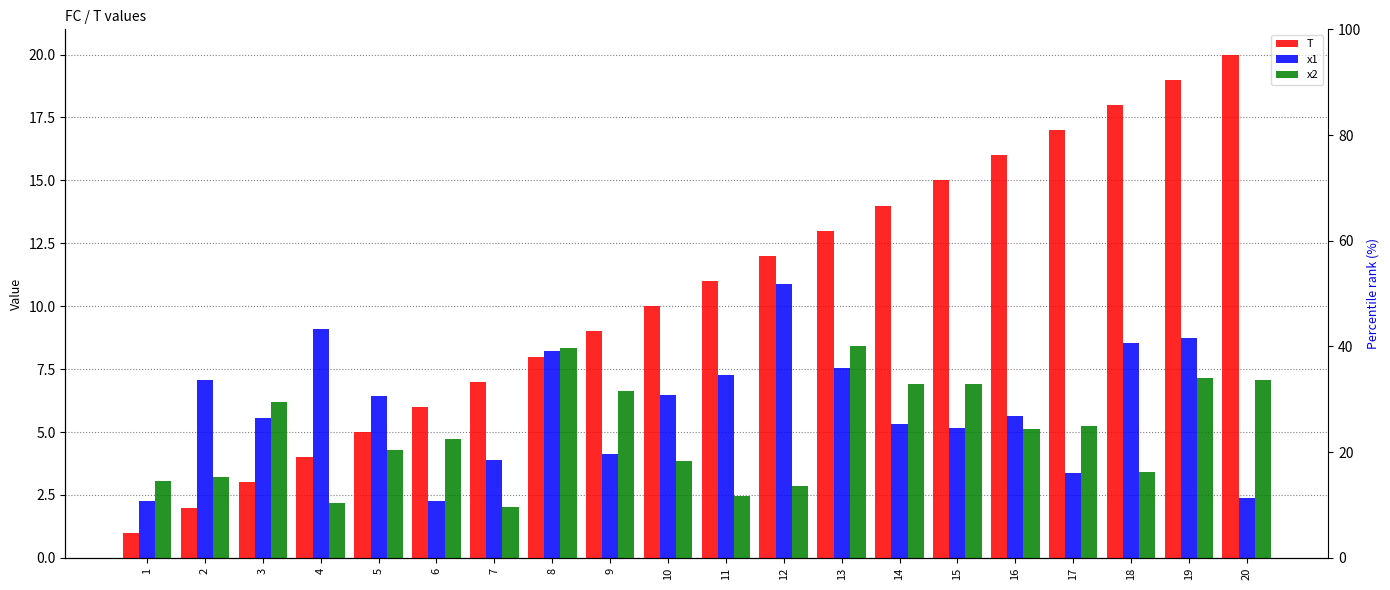

Count the number of categories in the chart.

20